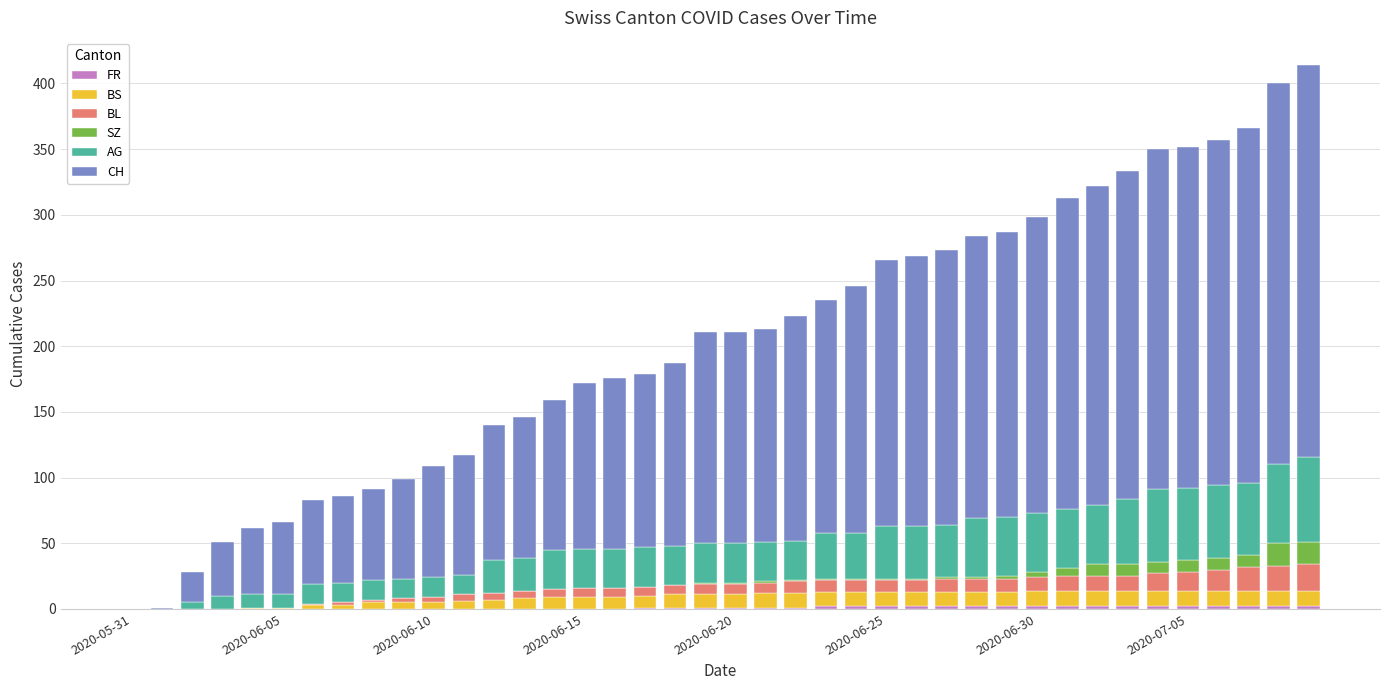

At which label does CH first exceed 161?

21